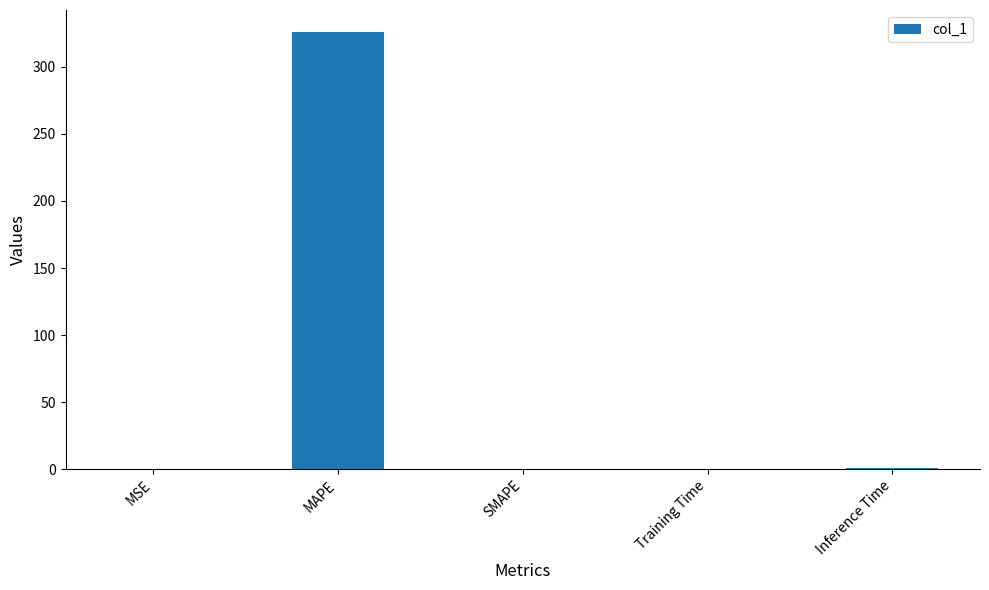

What is the maximum value shown in the chart?

326.1